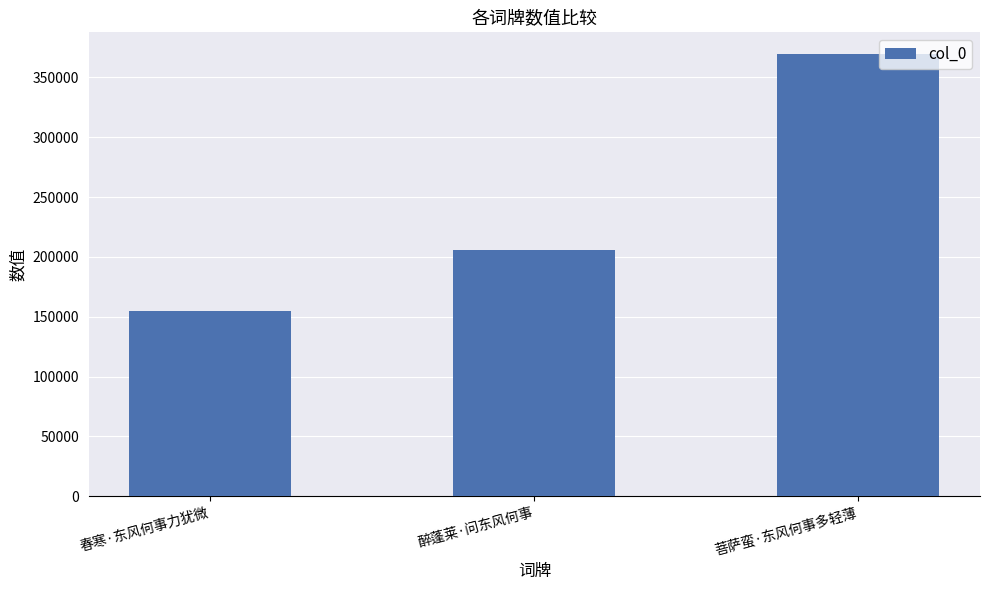

Approximately how many times larger is the value at 菩萨蛮·东风何事多轻薄 compared to 春寒·东风何事力犹微?

2.4